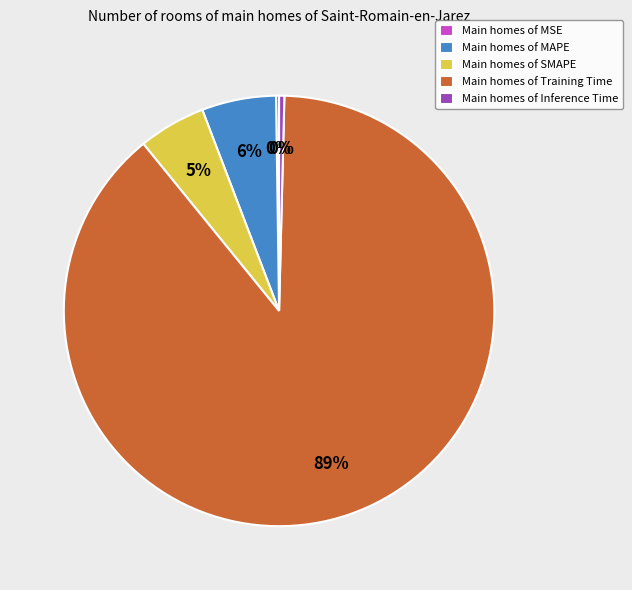

Between Main homes of MAPE and Main homes of Training Time, which is larger?

Main homes of Training Time